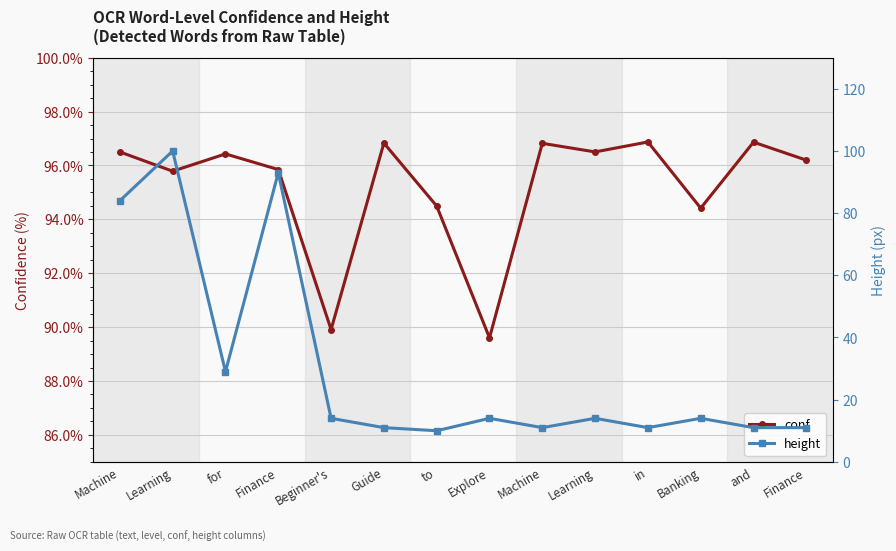

Where is the first local maximum for conf?

for